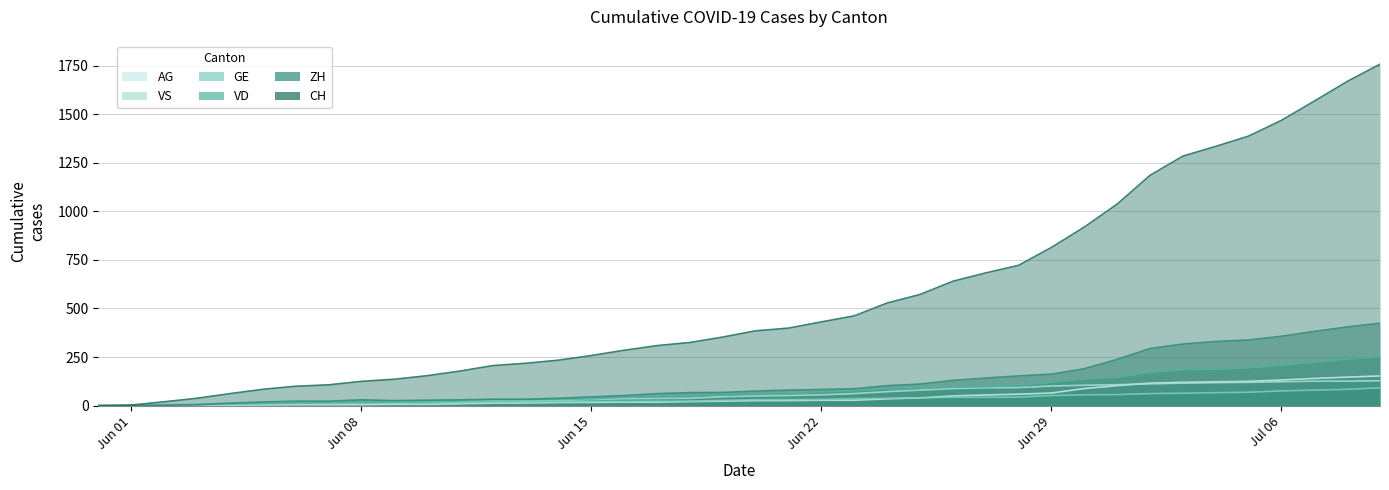

What is the sum of the VD values at 2020-06-09 and 2020-06-14?

51